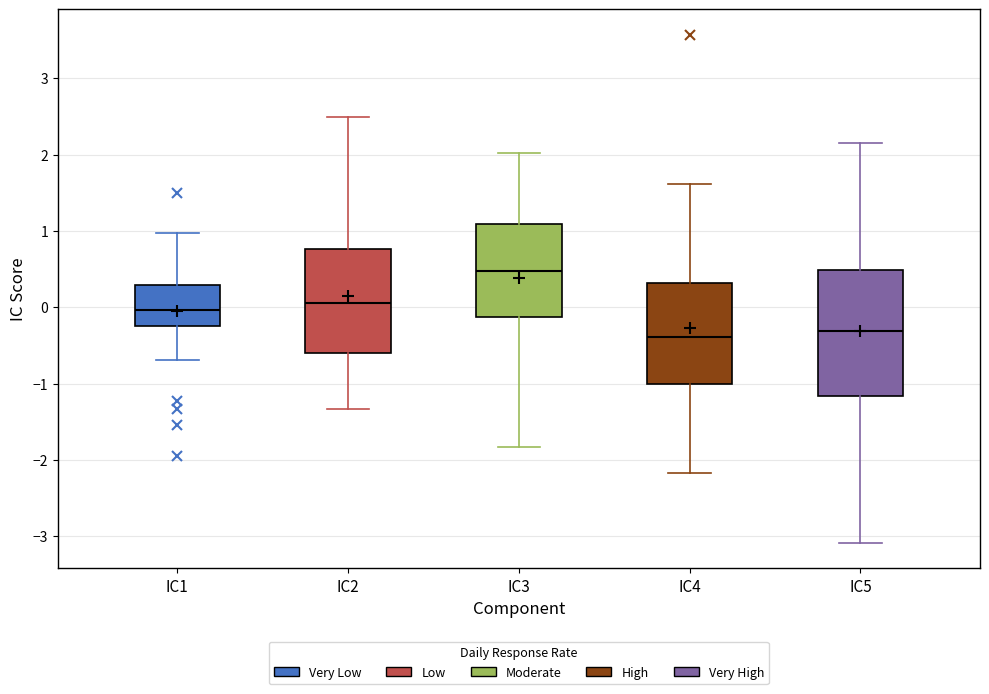

Comparing the boxes themselves (not the whiskers), which one is the tallest?

IC5